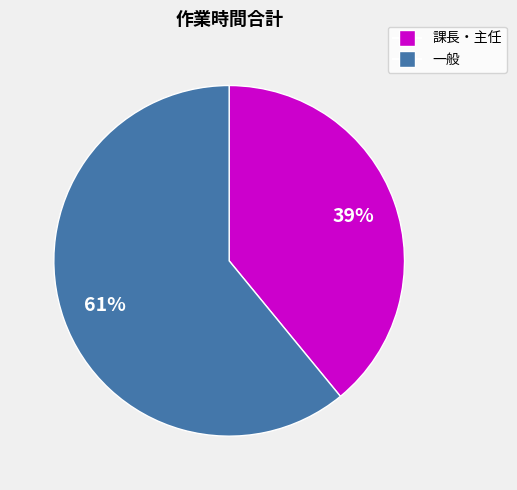

Is there any slice that represents more than half of the pie?

Yes